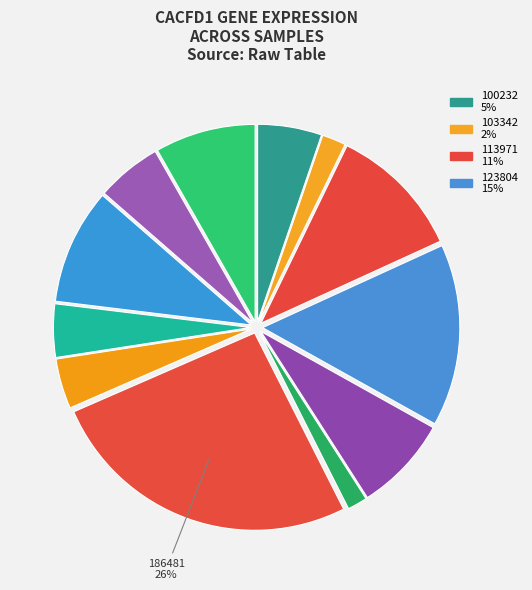

Does any single category account for the majority?

No